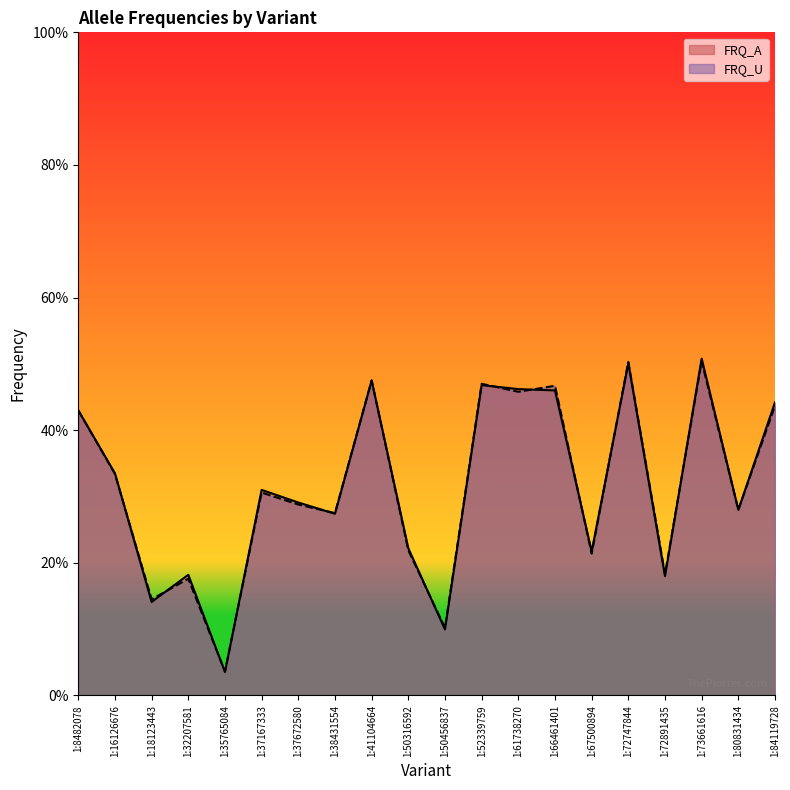

What is the total value across all series at 1:37167333?

0.6